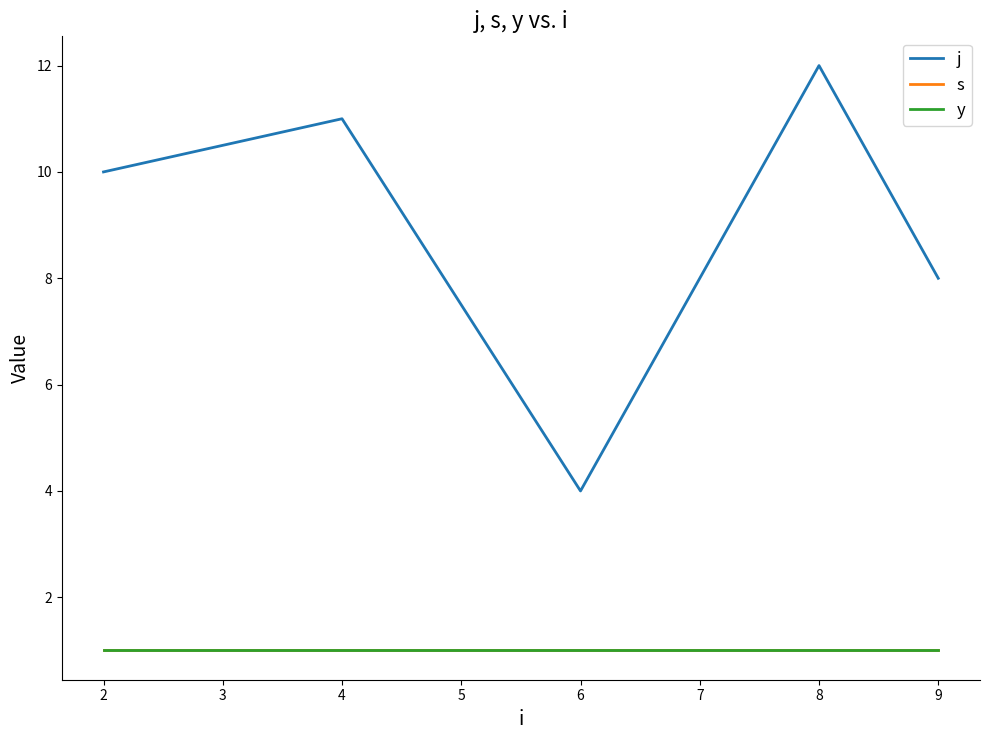

Rank the categories by j value from lowest to highest.

6, 9, 2, 4, 8